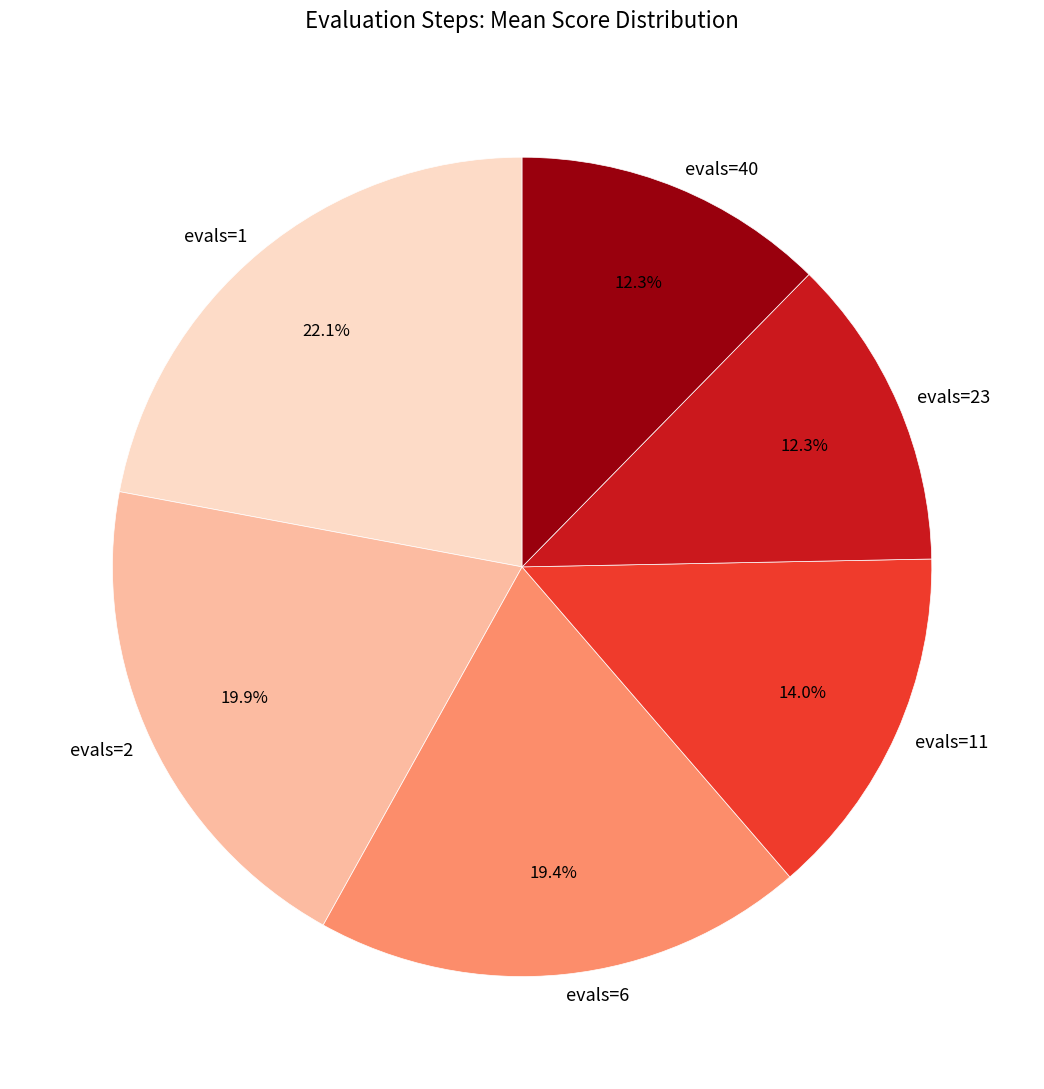

Which slice is the largest?

evals=1